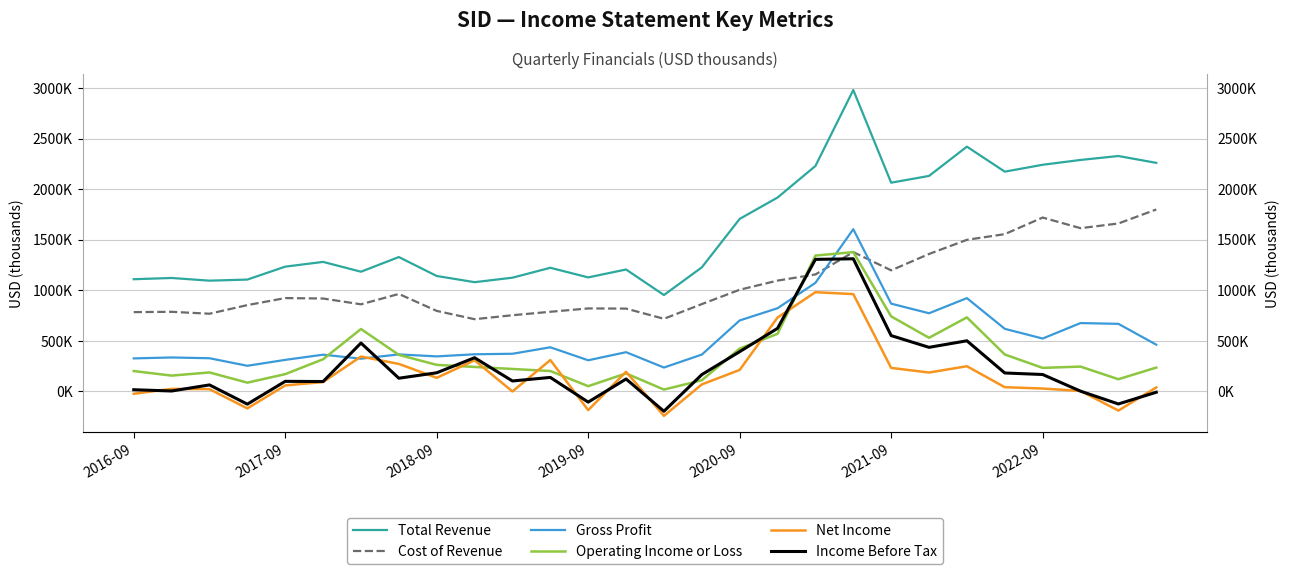

Which category has the highest value across all series?

19